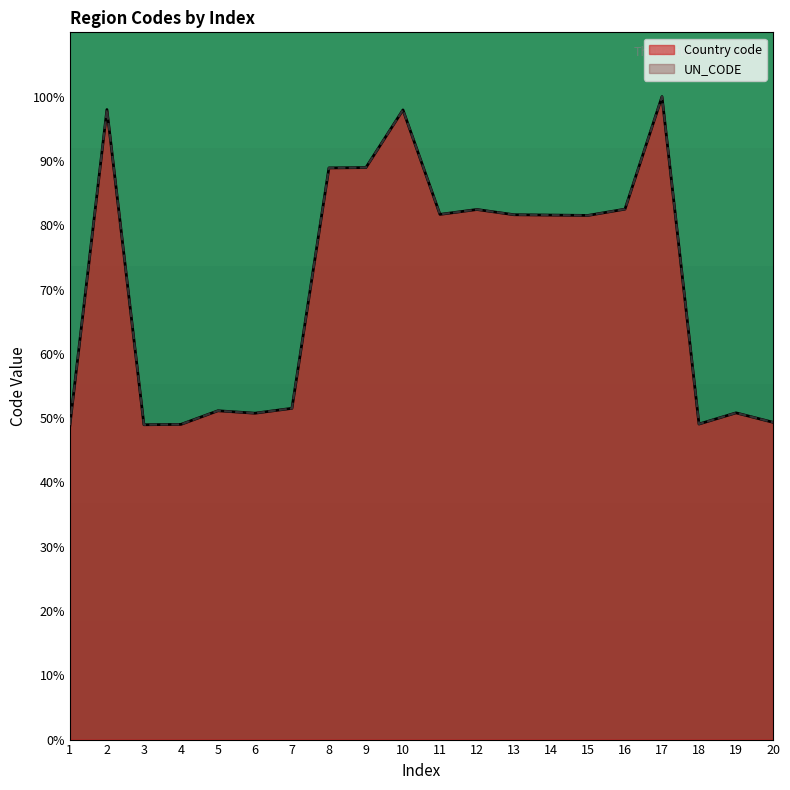

What is the value of the Country code point at the 12th from the left?

82.4